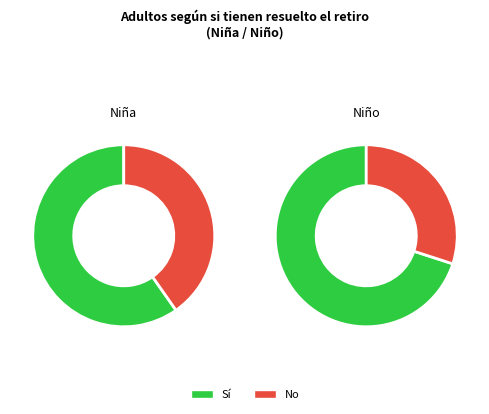

To the nearest percent, what is the combined percentage of Sí and No?

100%